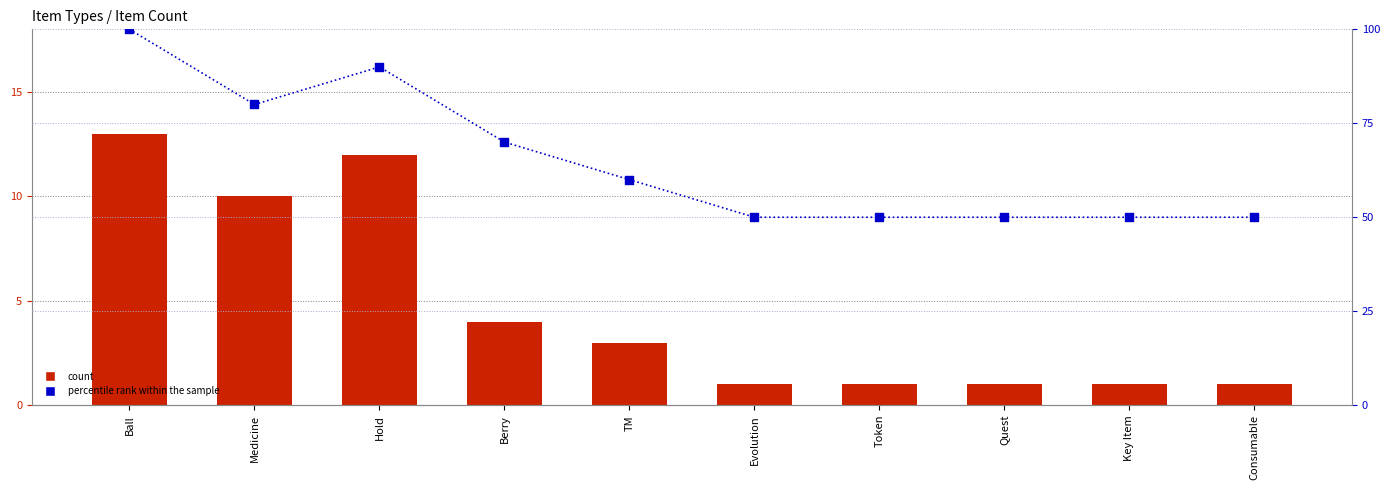

Which series has the largest total across all categories?

percentile rank within the sample